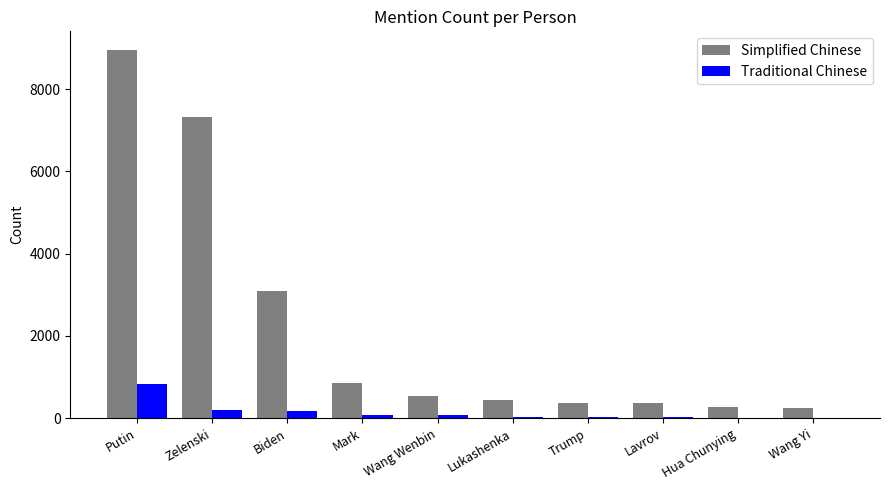

The Traditional Chinese series shows 1156 at Putin. True or false?

False